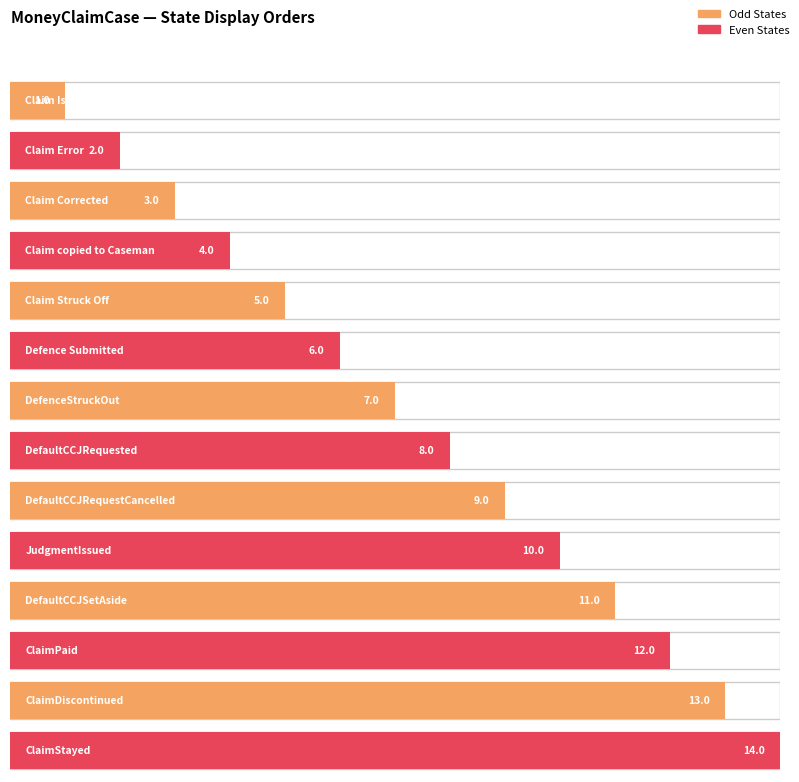

Is it true that the value at Claim Corrected is 3?

True